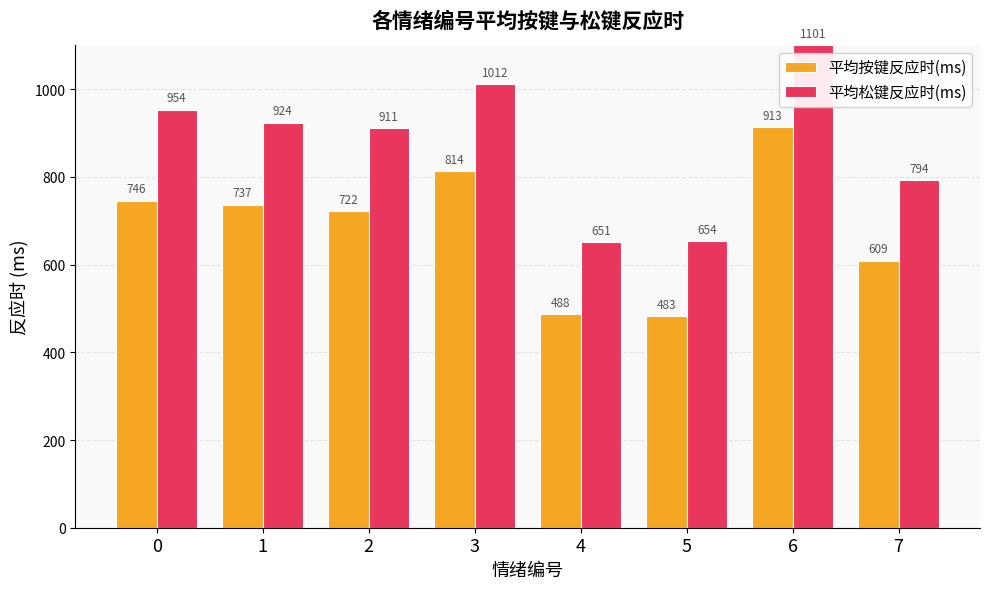

What is the difference between the highest and lowest values at 7?

184.4